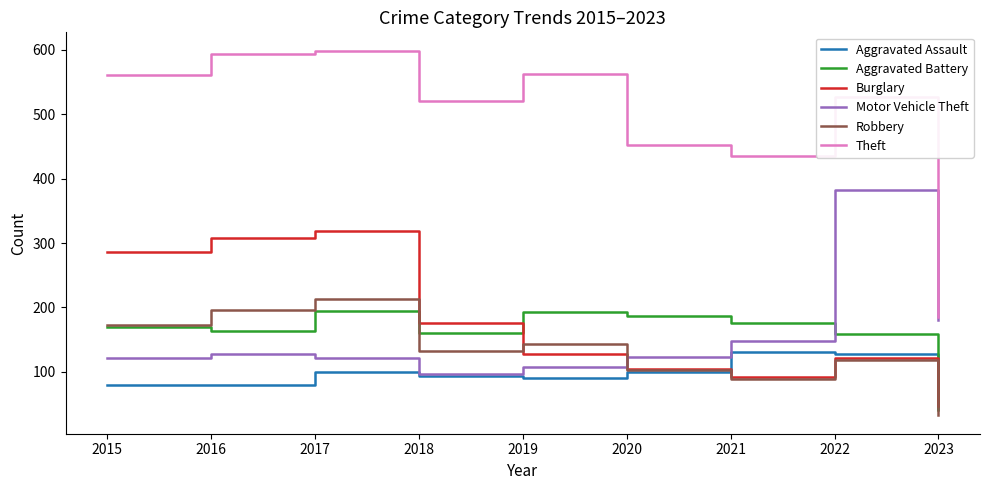

True or false: Robbery has a value of 118 at 2022.

True